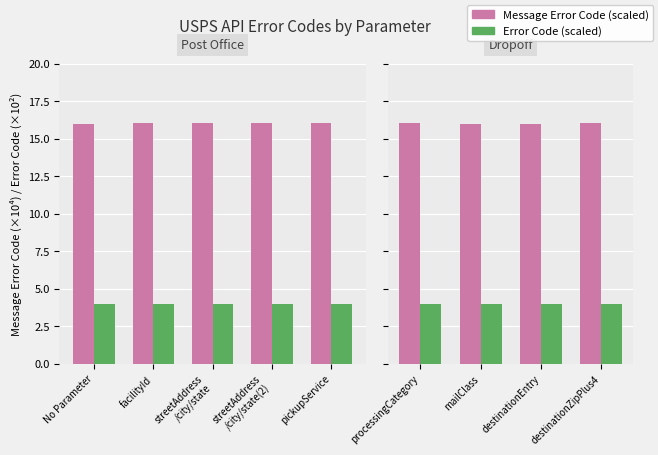

Rank the series by their average value, from lowest to highest.

Error Code, Message Error Code